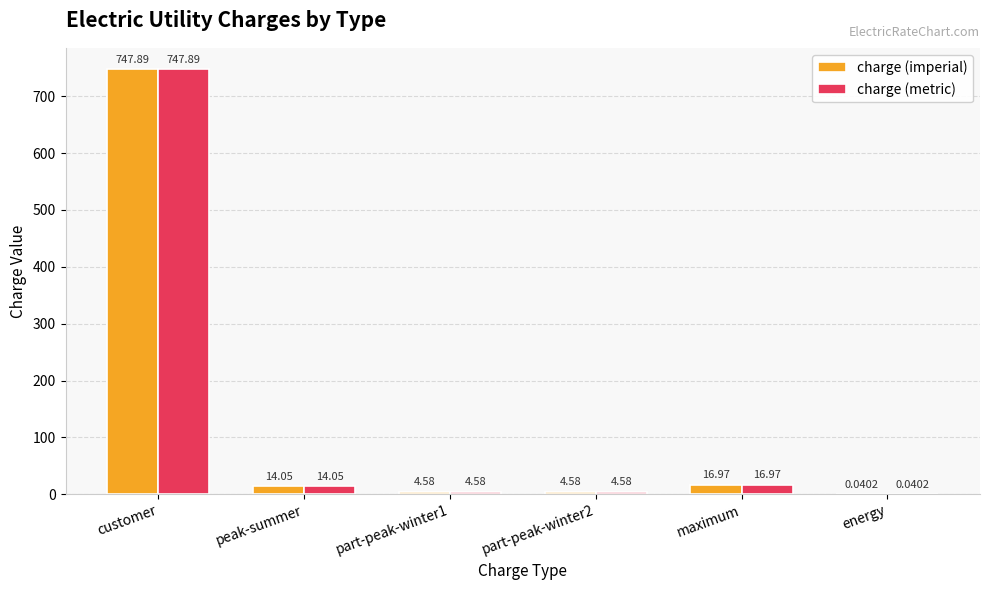

What is the total value across all series at customer?

1495.8